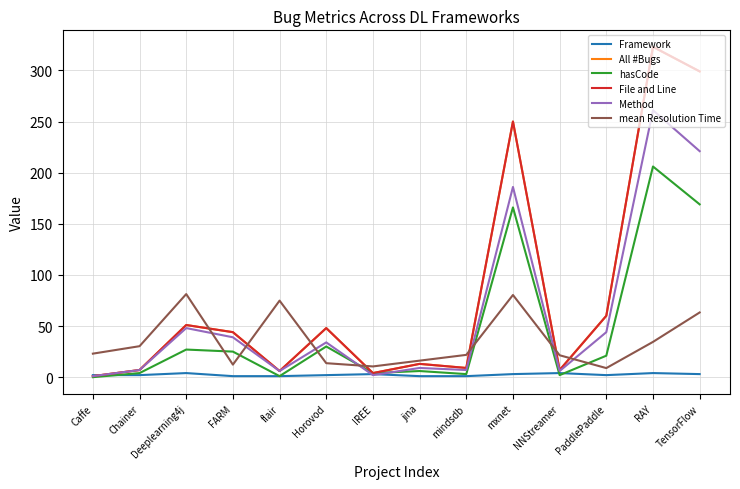

What are all the series names shown in the legend?

Framework, All #Bugs, hasCode, File and Line, Method, mean Resolution Time